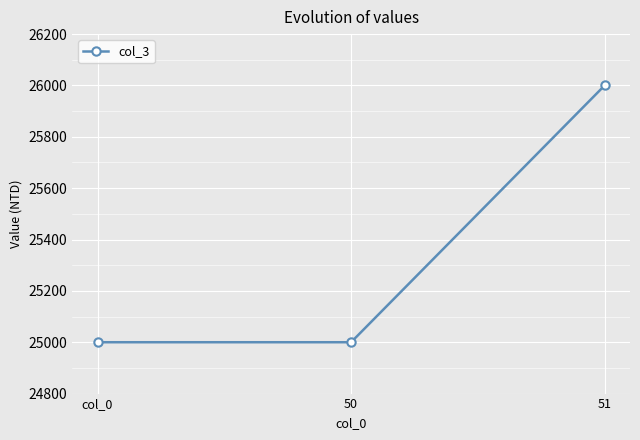

True or false: the data shows 6763 at 51.

False